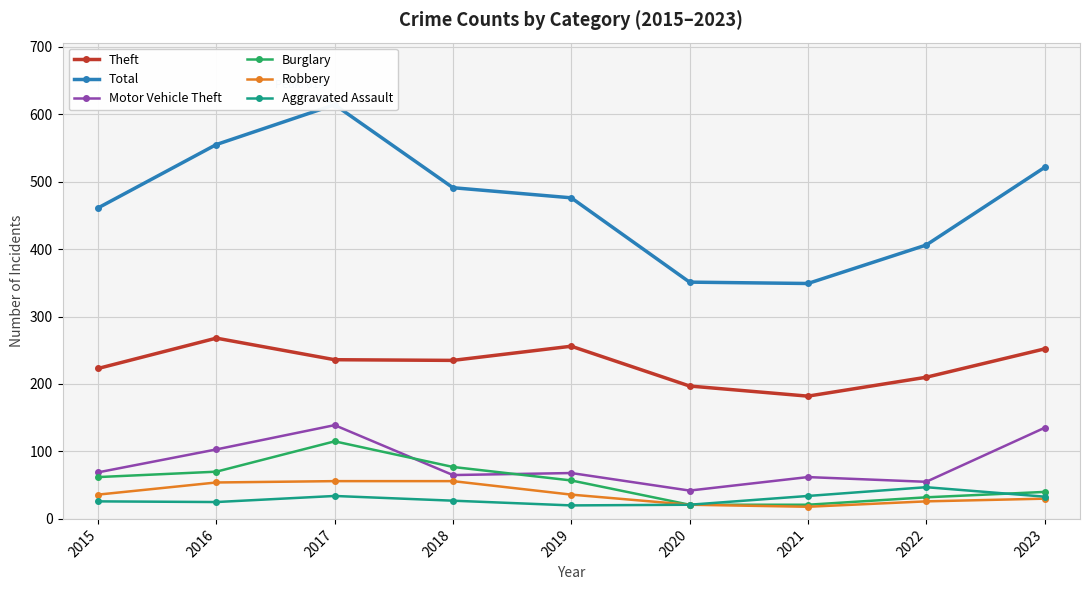

What is the total value across all series at 2023?

1011